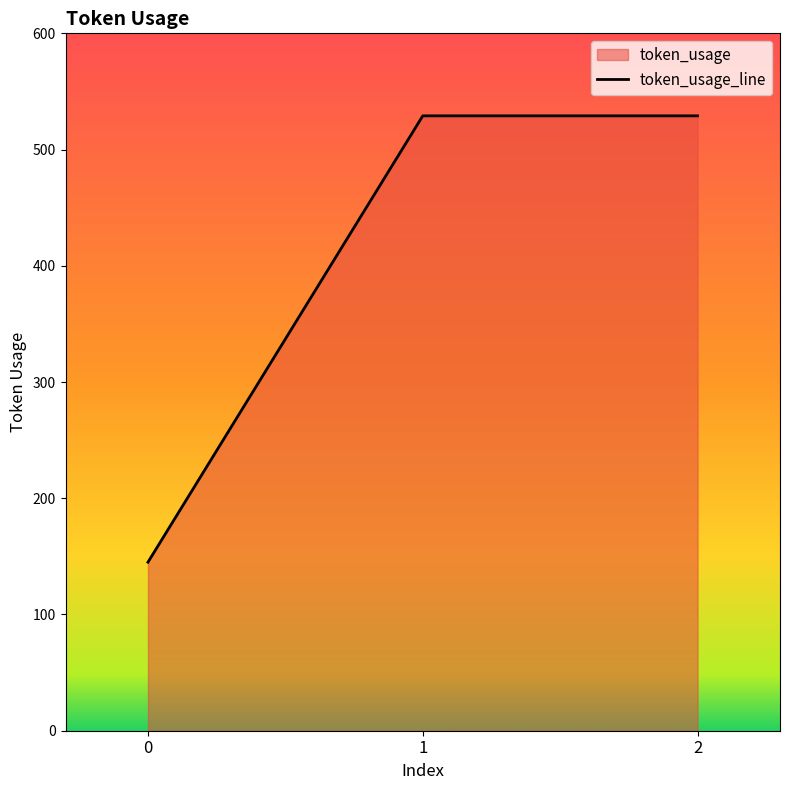

True or false: the data shows 301 at 1.

False